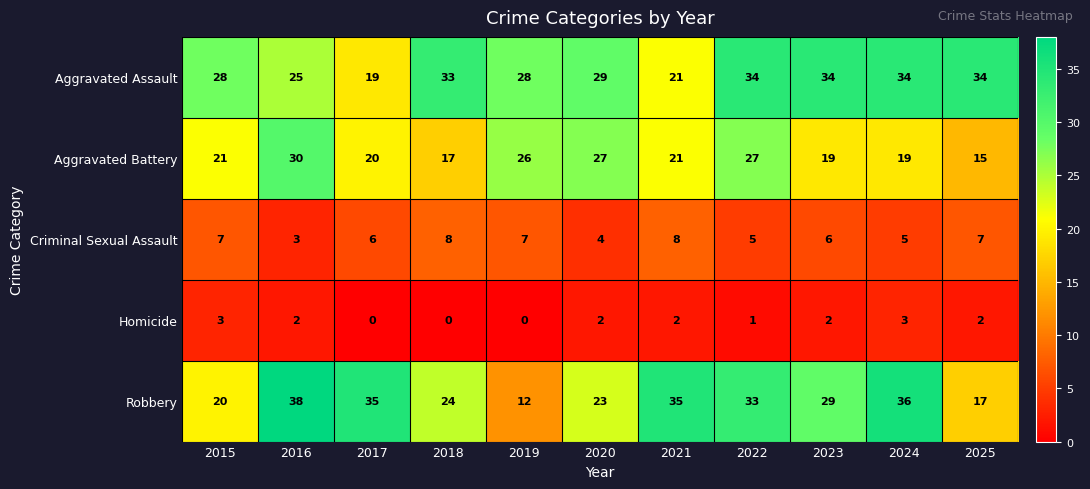

Which series has the largest range (max minus min)?

Robbery